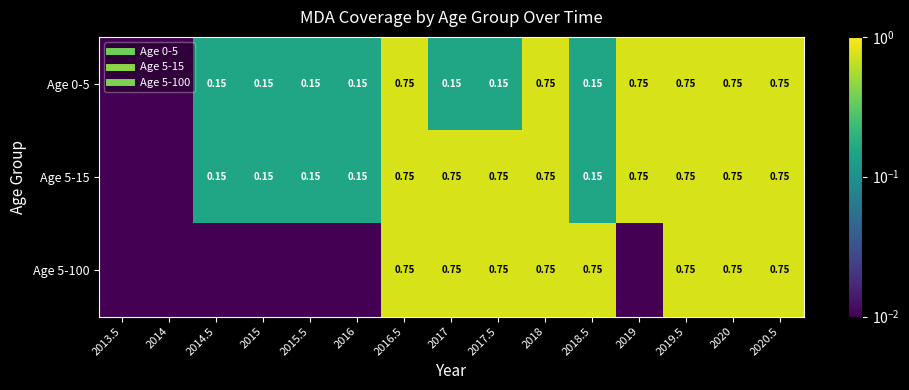

Where is Age 0-5 nearest to the value 0?

2013.5